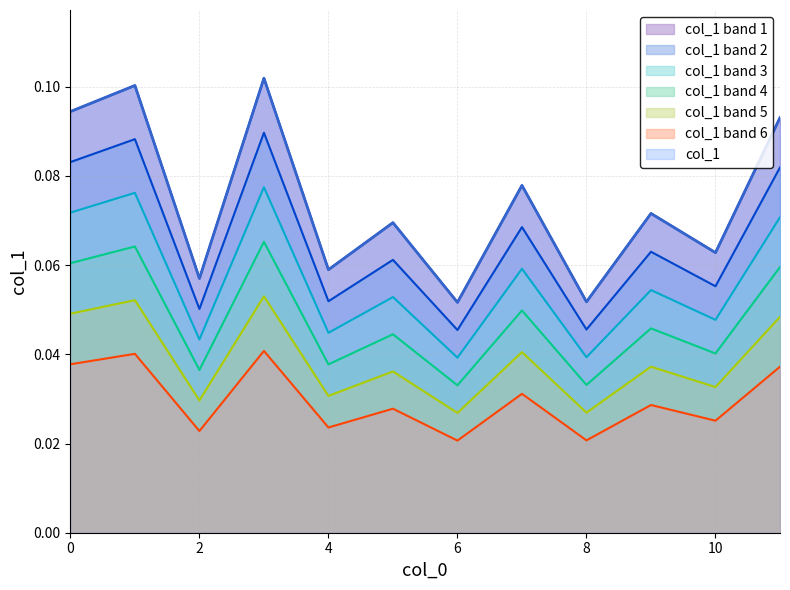

What is the value of the 2nd point from the left?

0.1